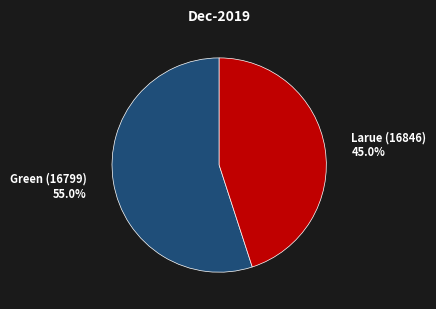

Is there a majority slice in this chart?

Yes